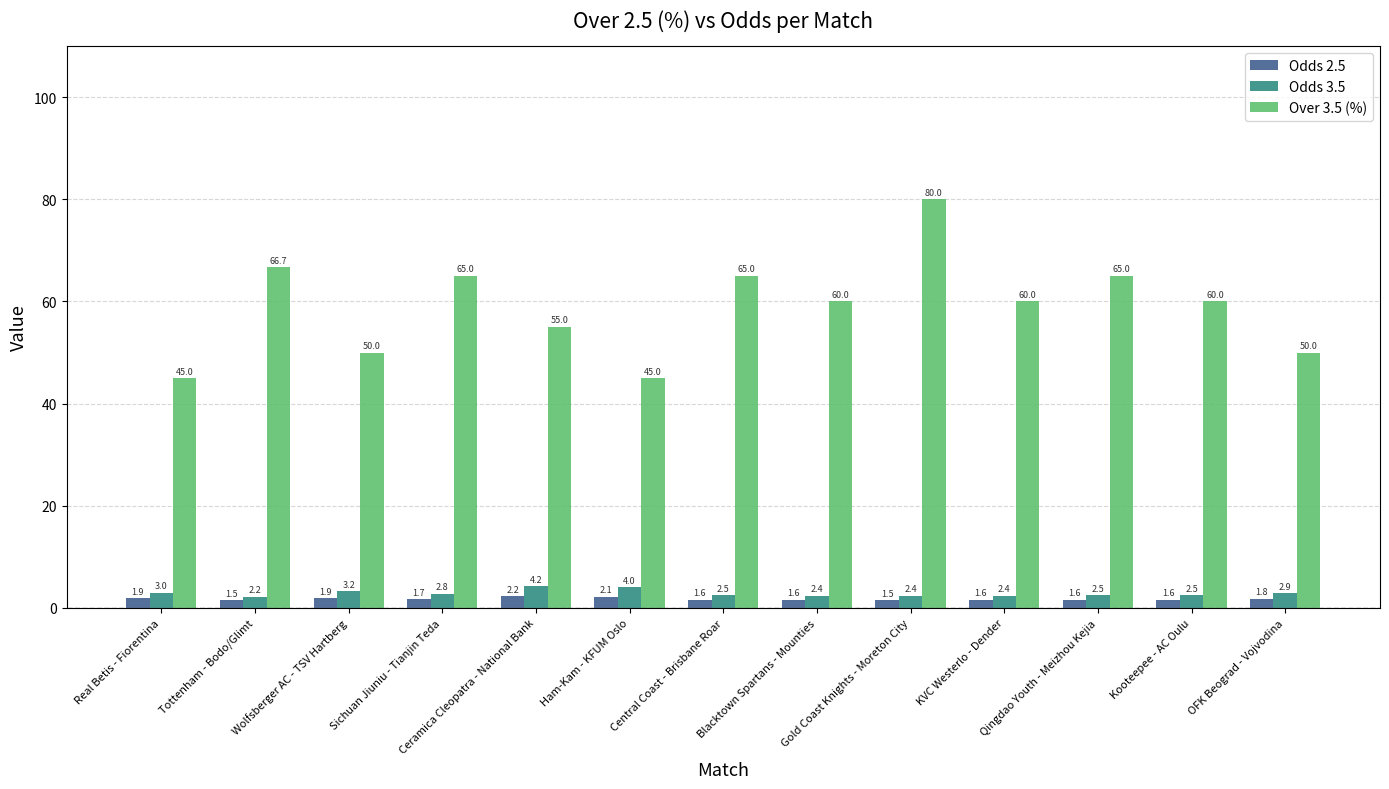

Is it true that Over 3.5 (%) equals 96.9 at Kooteepee - AC Oulu?

False